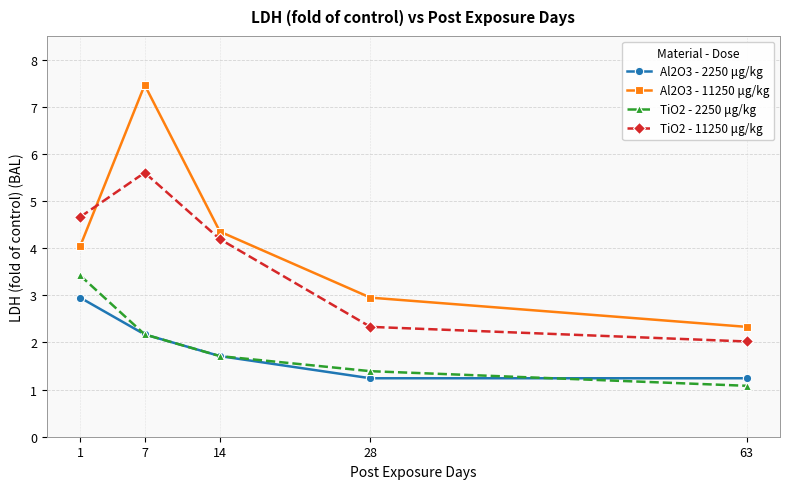

Where does the Al2O3 - 11250 μg/kg series first go above 4?

1